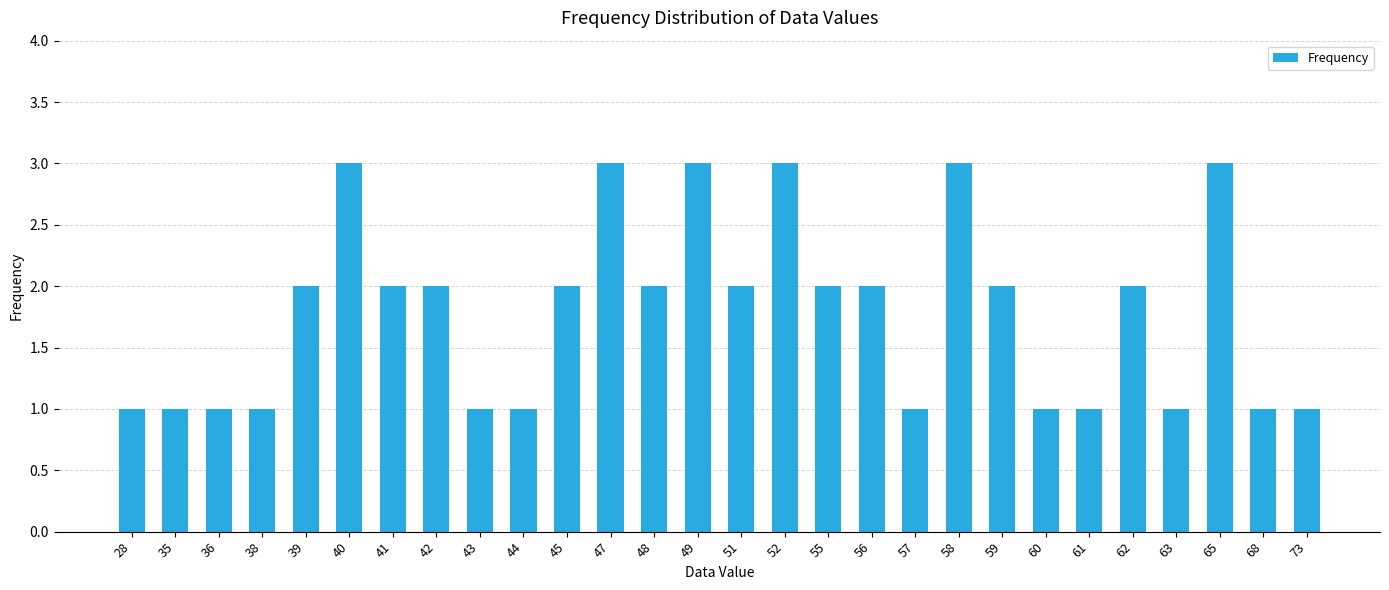

Is it true that the value at 38 is 0?

False